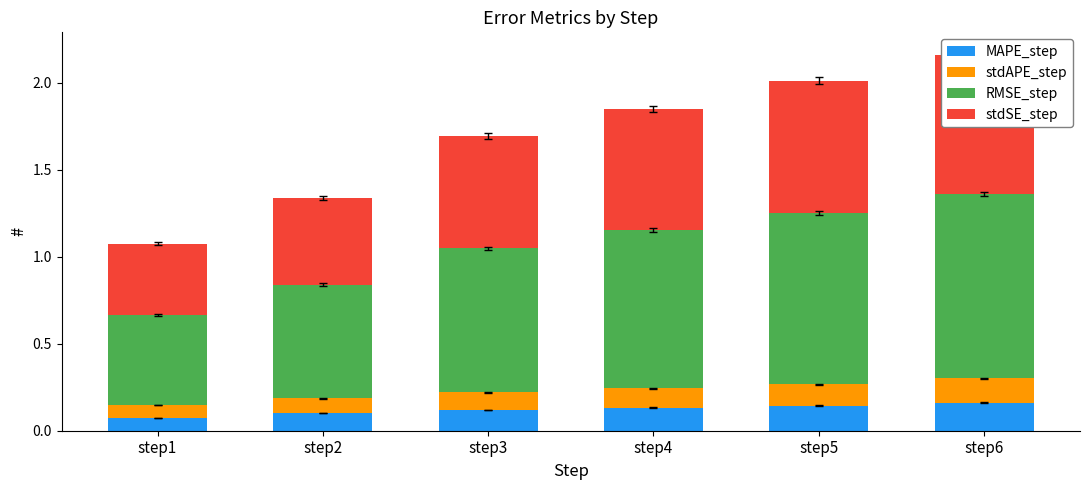

What is the maximum value shown in the chart?

1.1